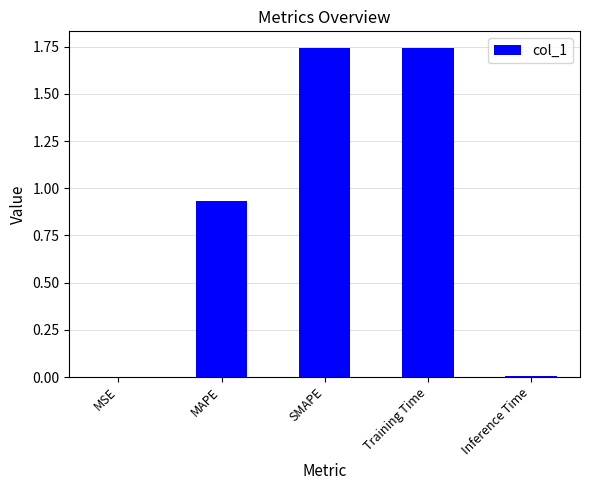

The chart shows a value of 2.9 at SMAPE. True or false?

False